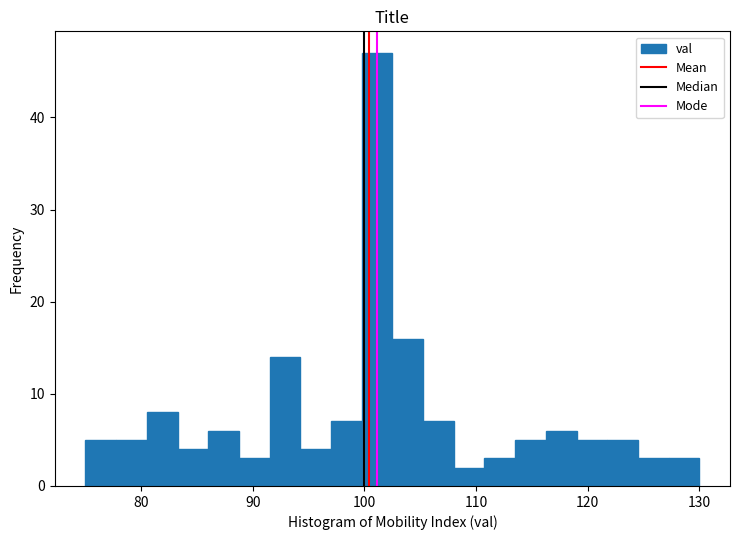

Read against the x-axis, roughly where is the centre of the tallest bar?

101